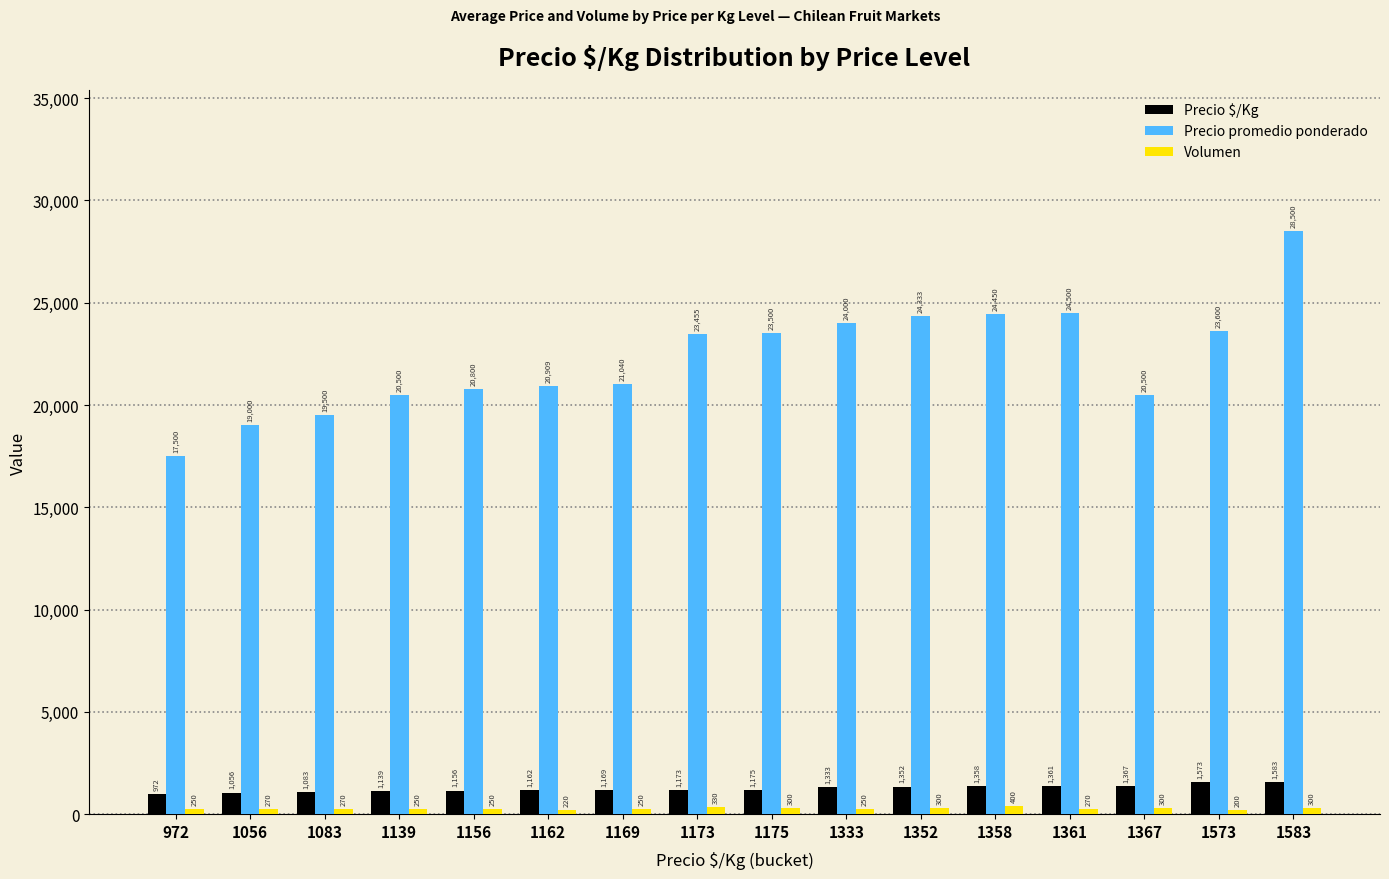

Read the Volumen value at 1156, to the nearest 10.

250